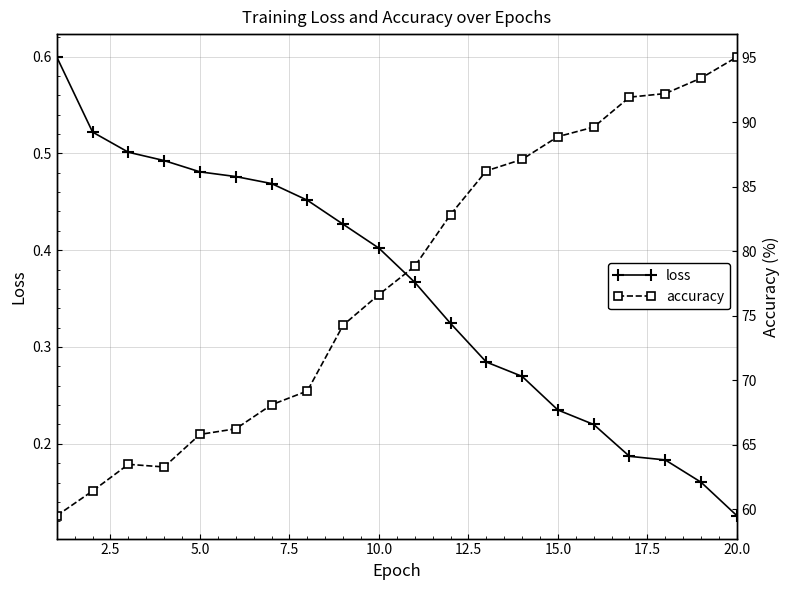

What is the average value of the loss series?

0.4